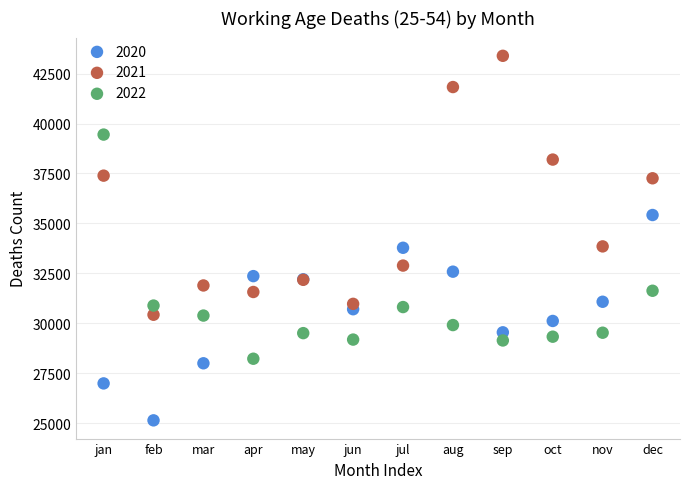

Which series reaches the maximum Y coordinate?

2021